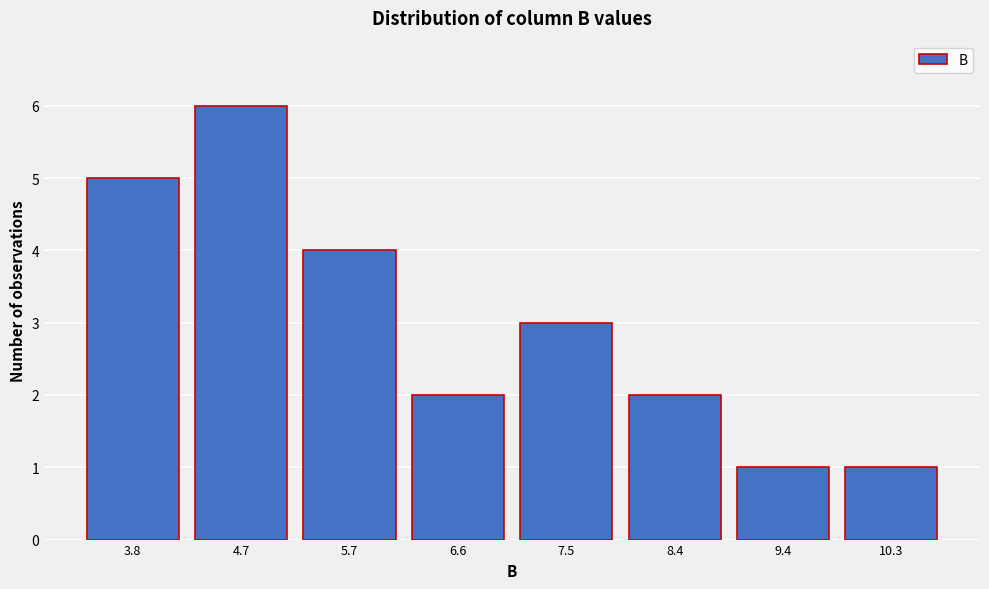

Reading left to right, list all the values displayed in this chart.

5	6	4	2	3	2	1	1